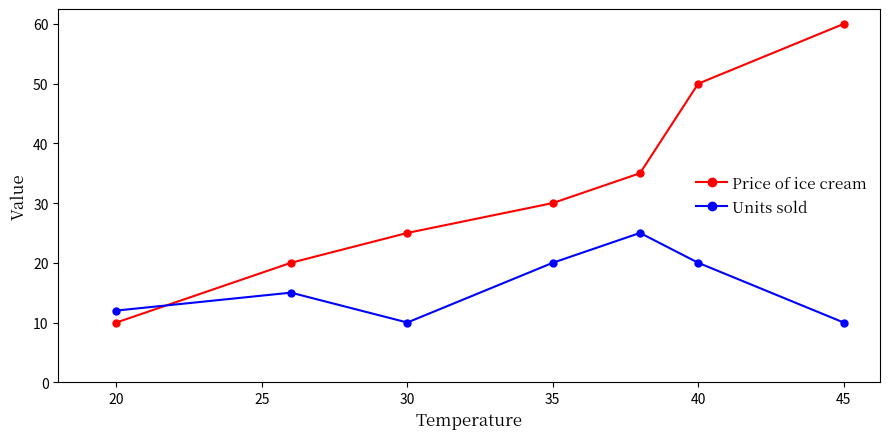

Which series has the largest total across all categories?

Price of ice cream